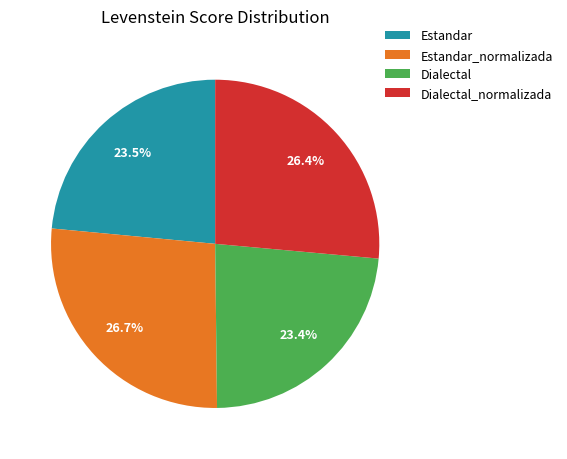

To the nearest percent, what portion does Dialectal_normalizada represent?

26%